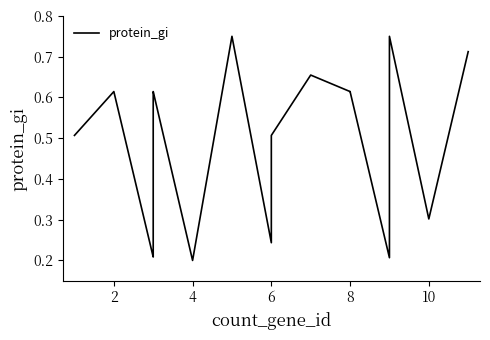

Does the chart have visible grid lines?

No